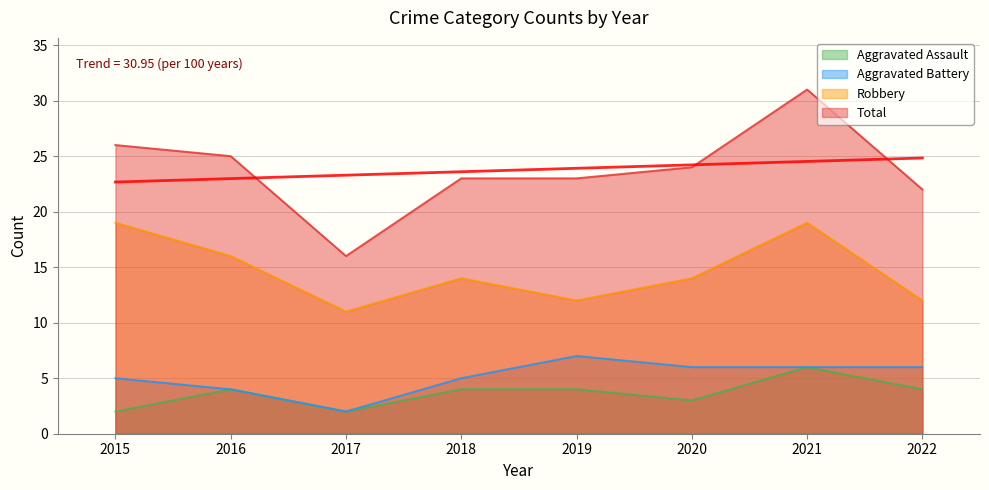

At which category does the chart reach its minimum across all series?

2015